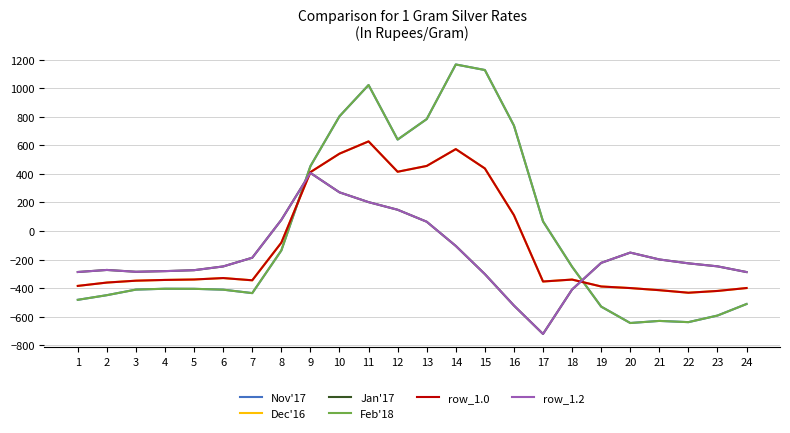

Rank the series by their maximum value, from highest to lowest.

Nov'17, Feb'18, Dec'16, row_1.0, Jan'17, row_1.2